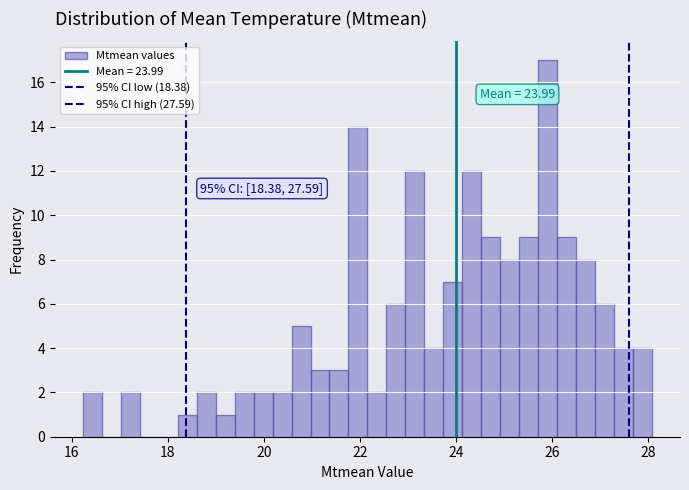

Read against the x-axis, roughly where is the centre of the tallest bar?

25.8